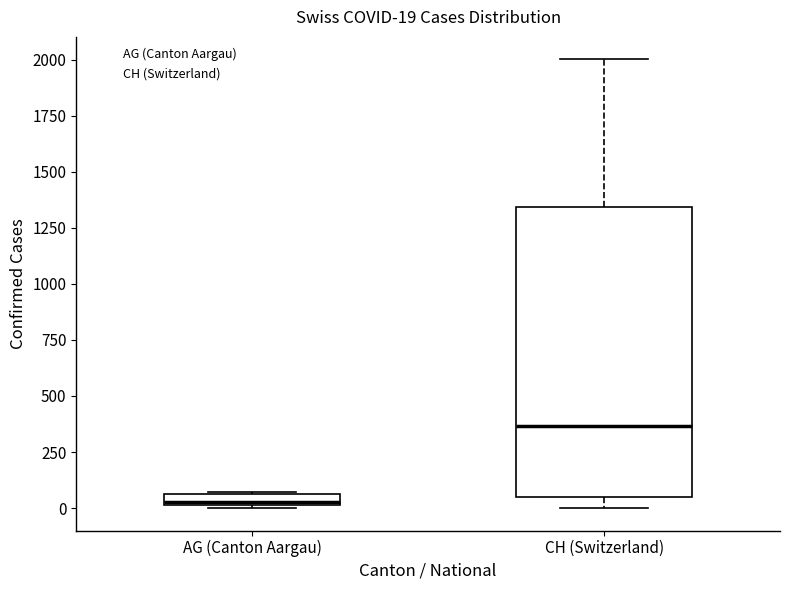

Which box's median line is the lowest?

AG (Canton Aargau)